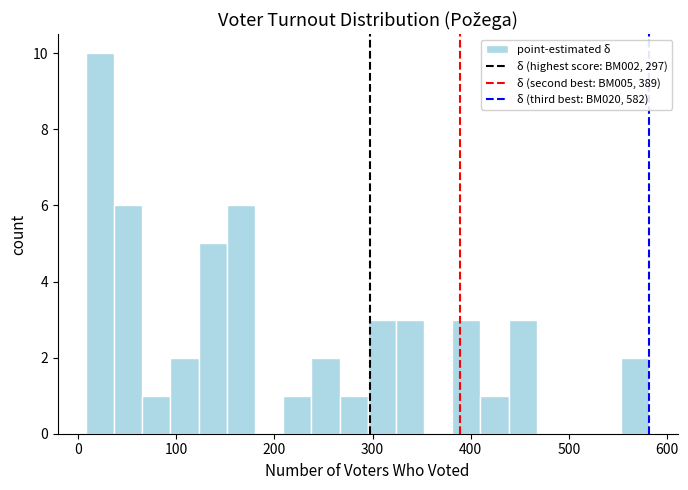

Around what value on the x-axis is the tallest bar? Give the approximate position of its centre, as read against the axis.

20